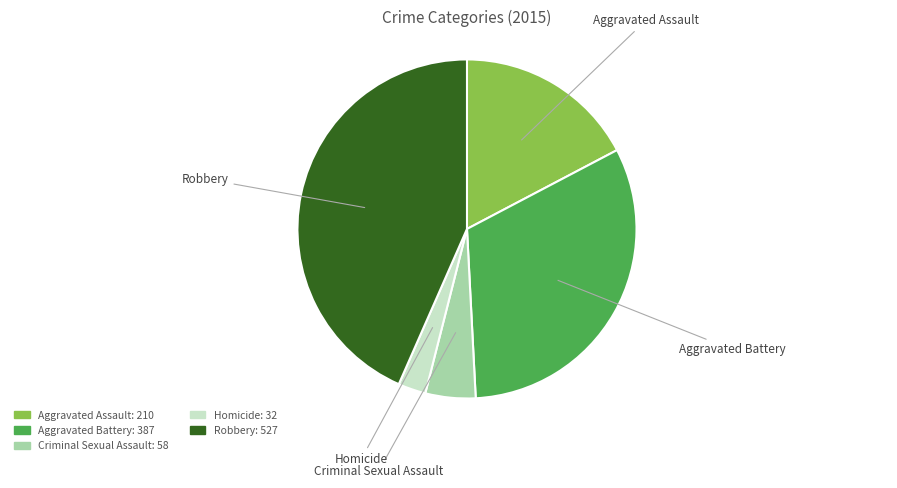

True or false: Aggravated Battery accounts for 32% of the total.

True